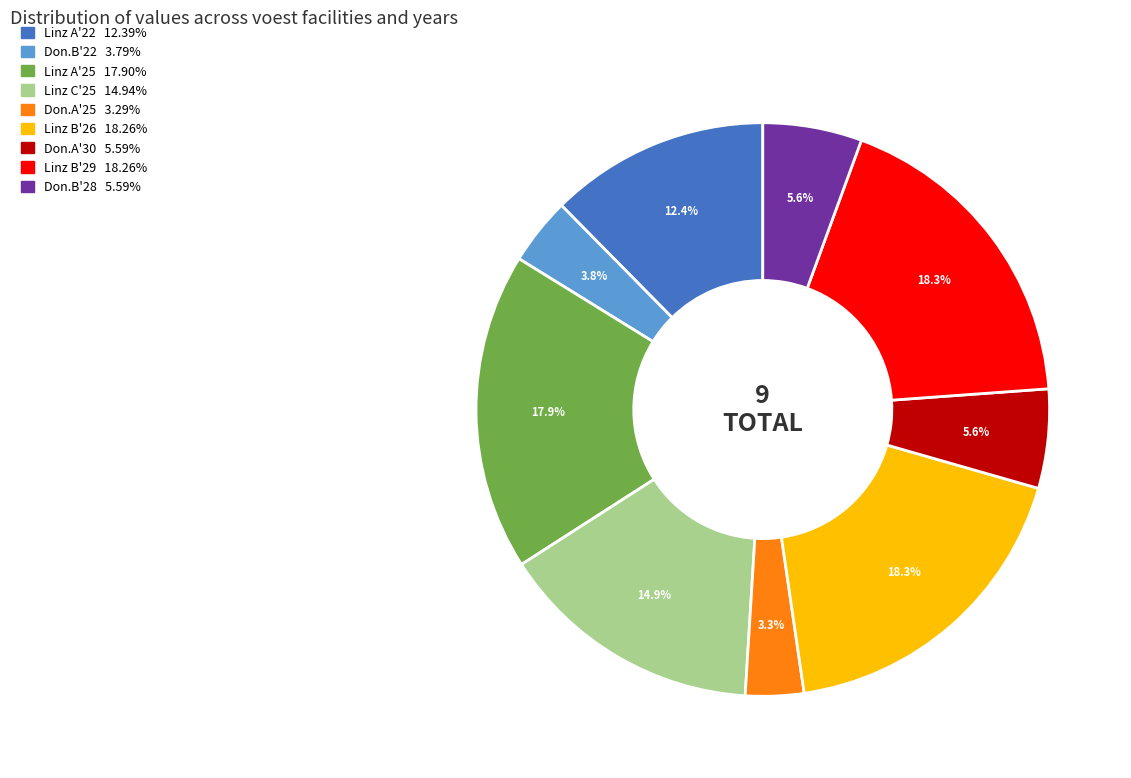

Count the number of slices in the pie.

9